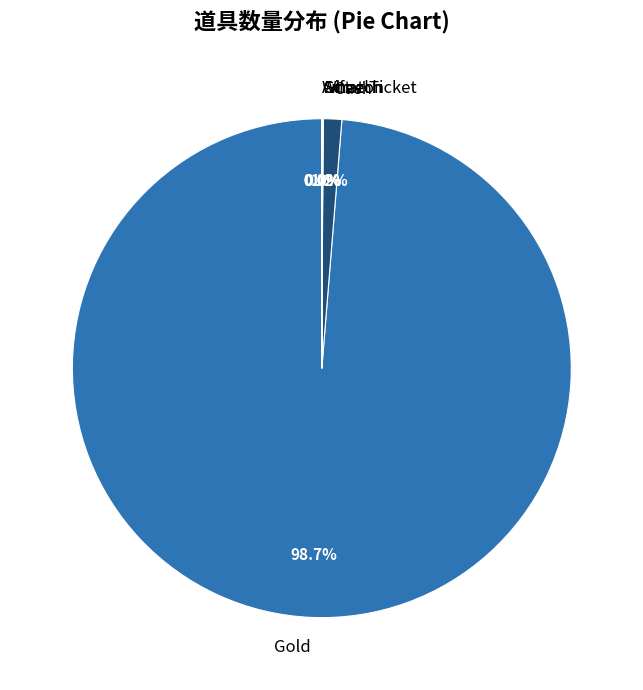

What is the largest slice in the pie chart?

Gold